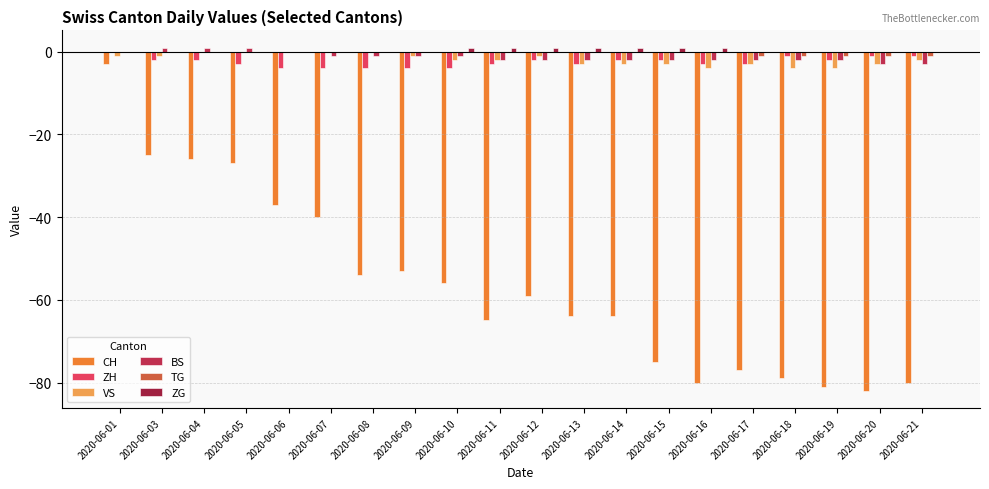

Rank the series at 2020-06-20 from highest to lowest value.

ZG, ZH, TG, VS, BS, CH